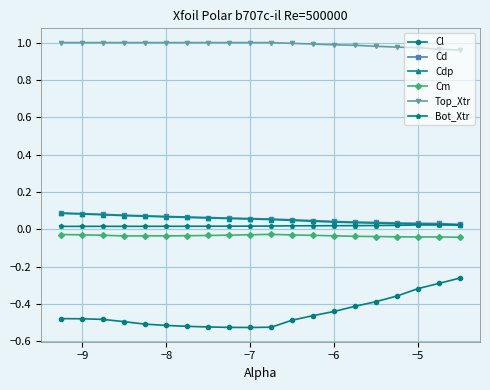

True or false: Cm and Cl intersect in this chart.

False